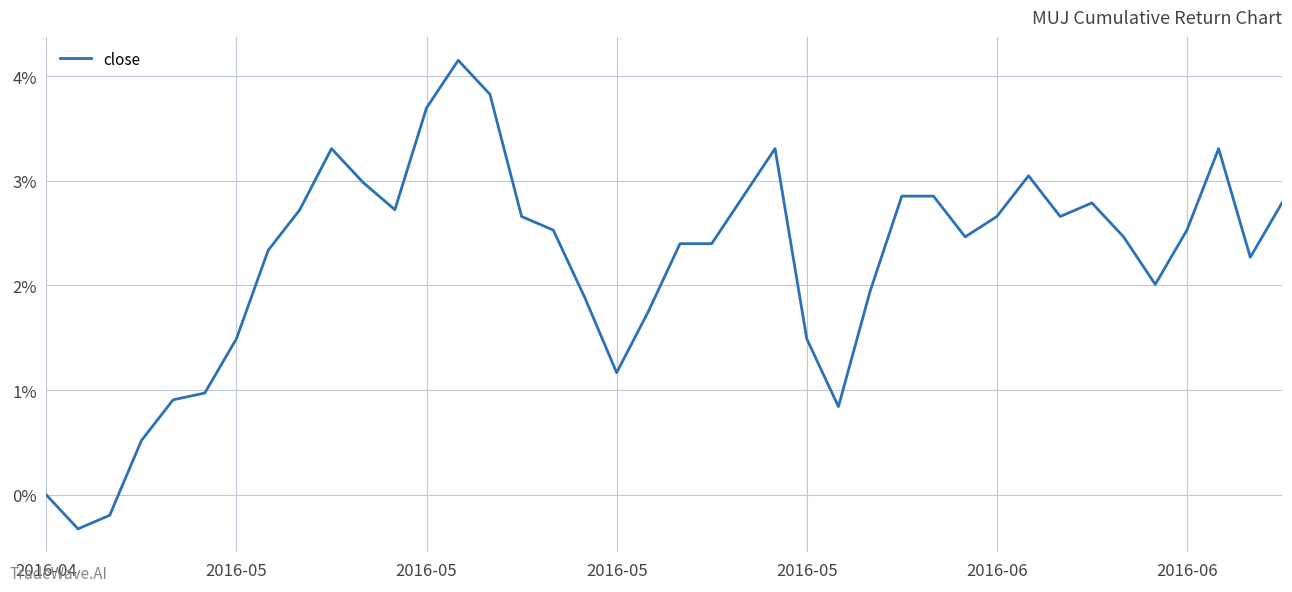

What is the minimum value shown in the chart?

-0.3